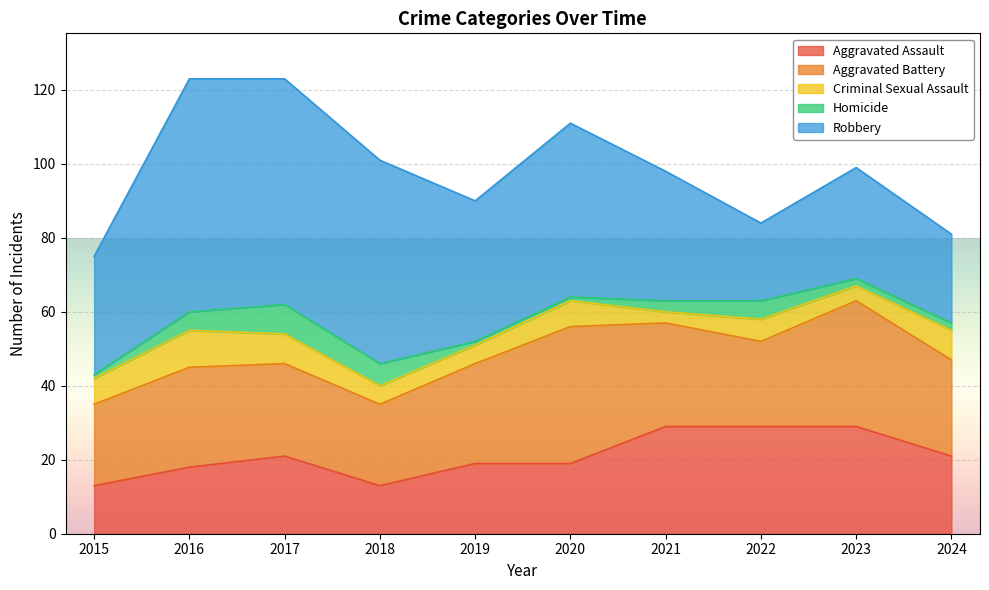

How many data points in Aggravated Assault are above 21?

3